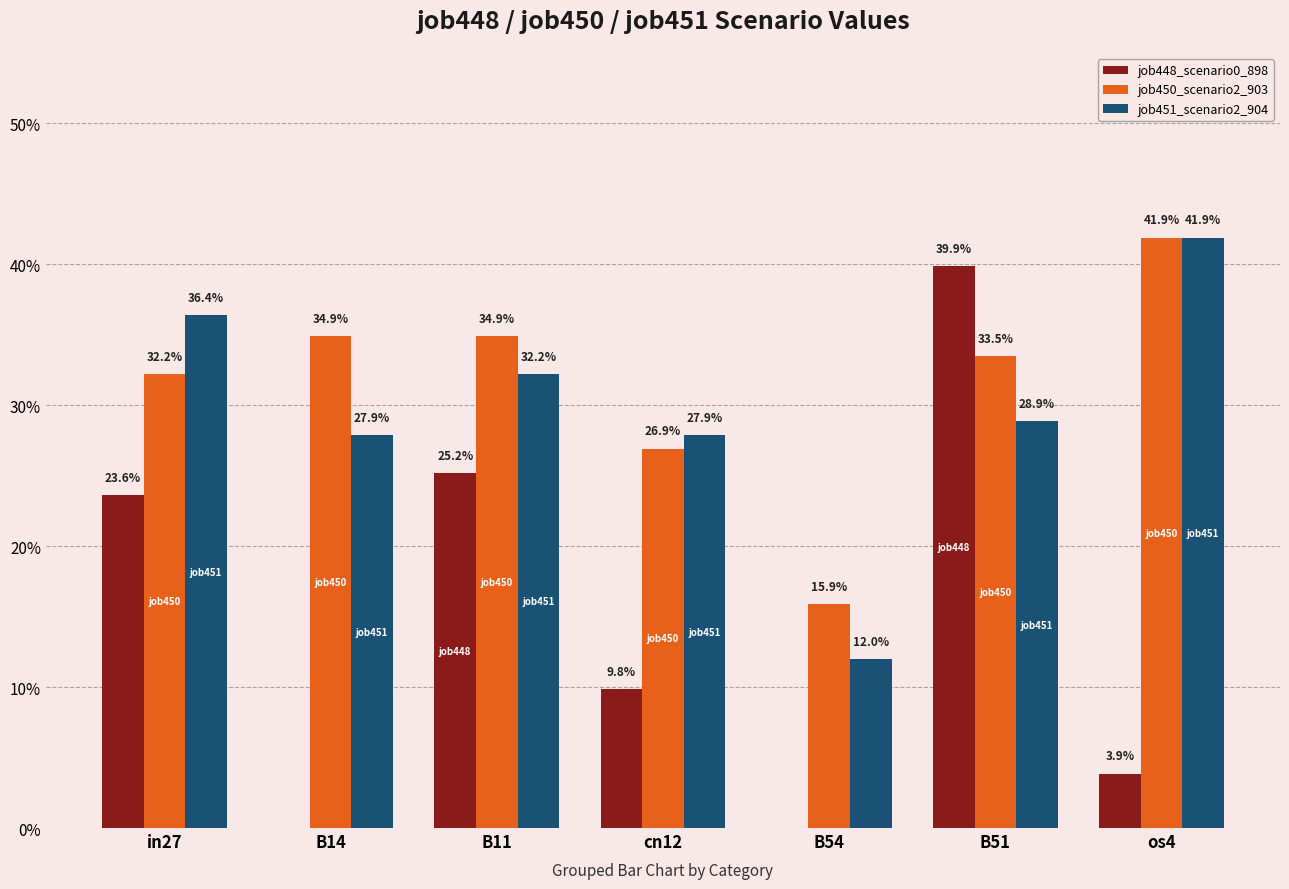

What is the difference between the maximum and minimum values in the job448_scenario0_898 series?

0.4